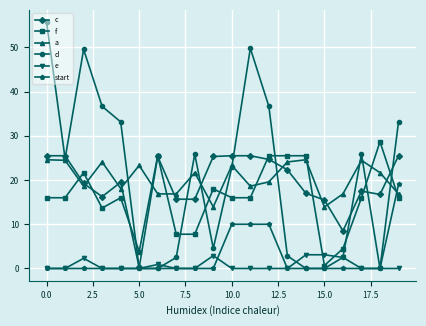

What is the value of the d point at the 4th from the left?

36.7